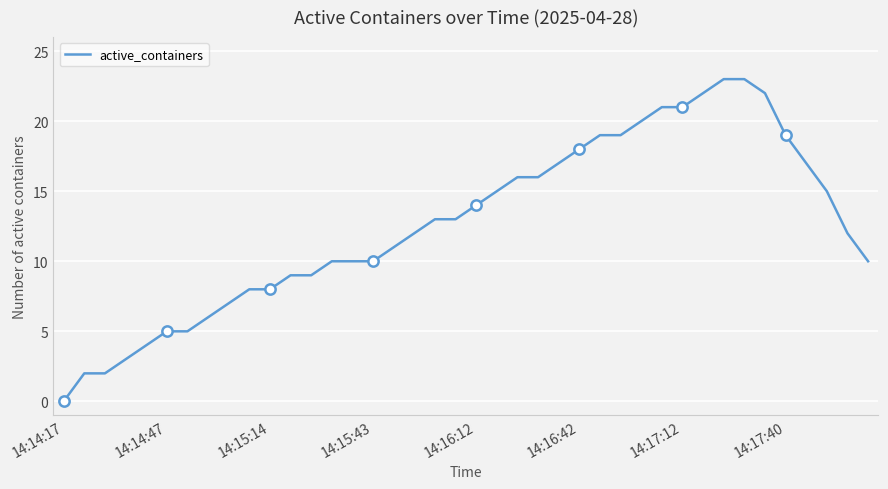

What is the difference between the maximum and minimum values?

23